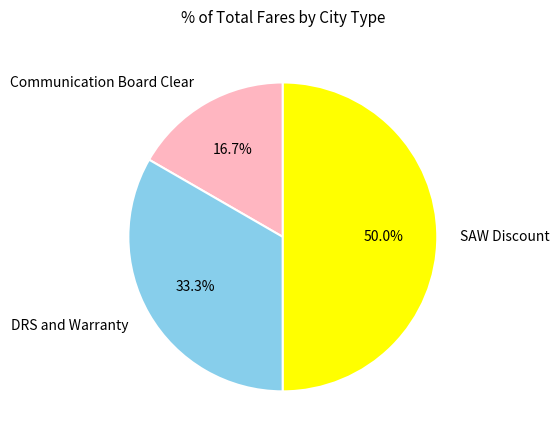

What percentage is the DRS and Warranty slice, to the nearest percent?

33%